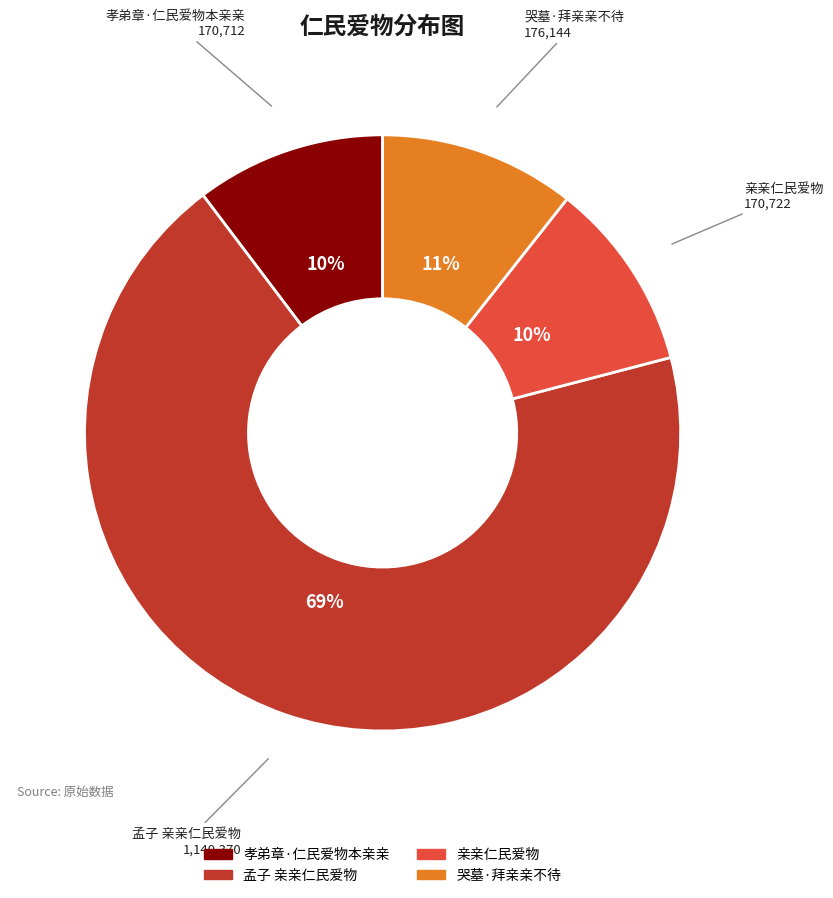

Is it true that 孟子 亲亲仁民爱物 is 79% of the pie?

False